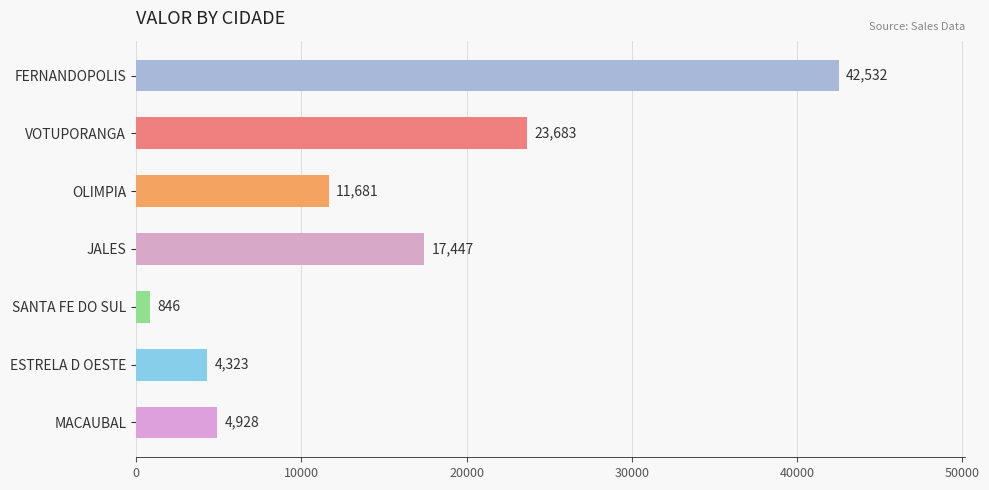

Where is the data nearest to the value 21689?

VOTUPORANGA